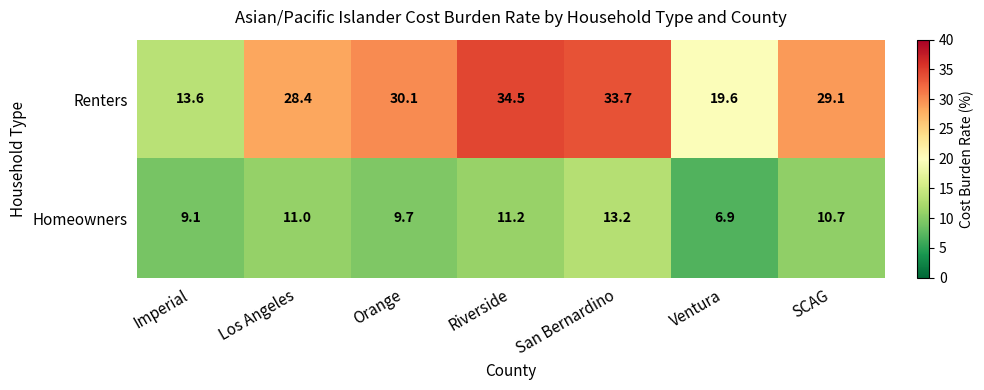

At Orange, list the series in order from largest to smallest.

Renters, Homeowners